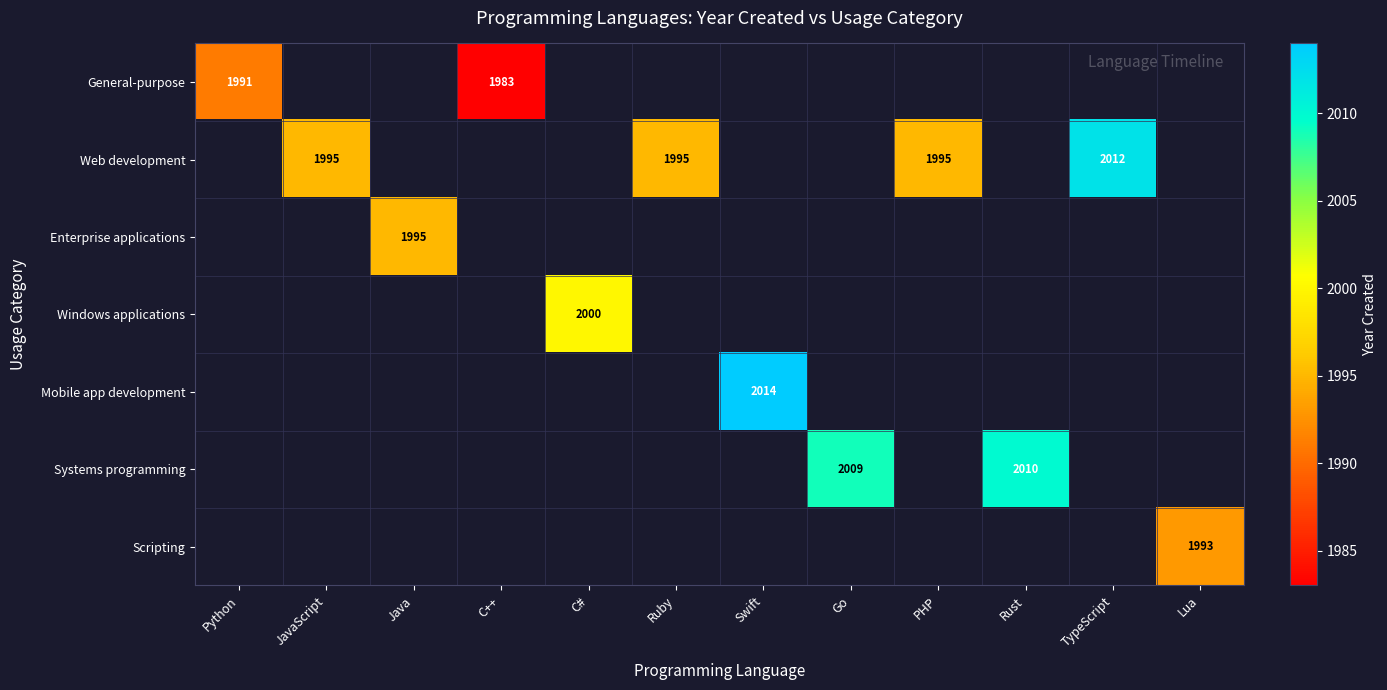

Is it true that Web development equals 928 at TypeScript?

False